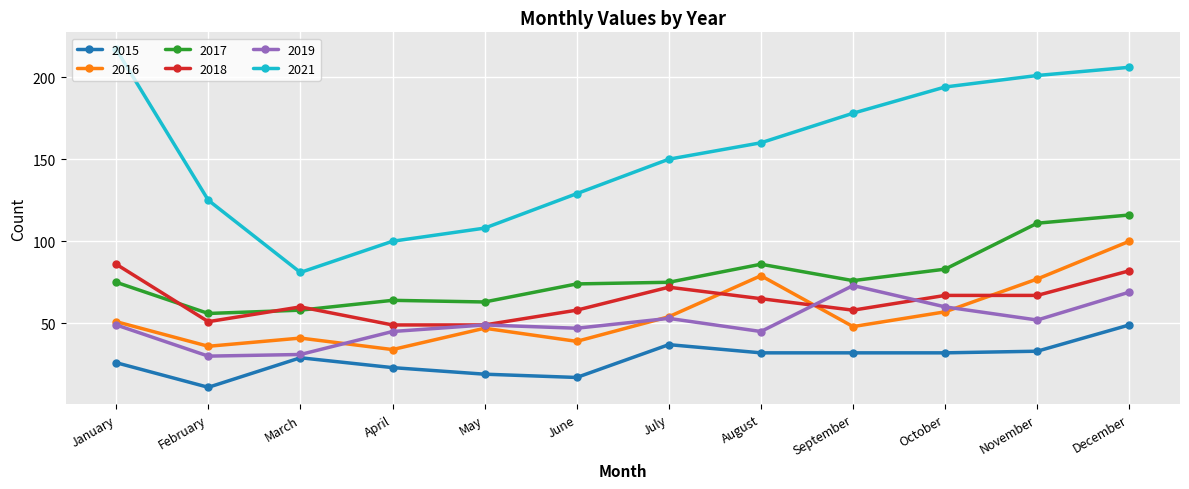

Which series changed the most between March and April?

2021